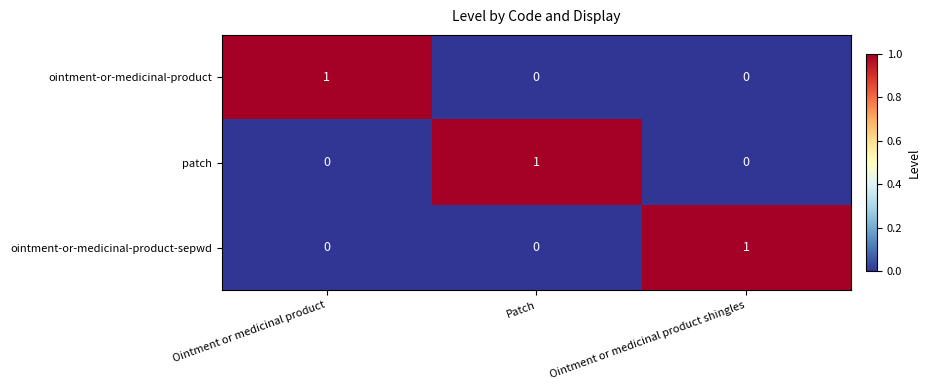

At how many categories does at least one series exceed 0?

3